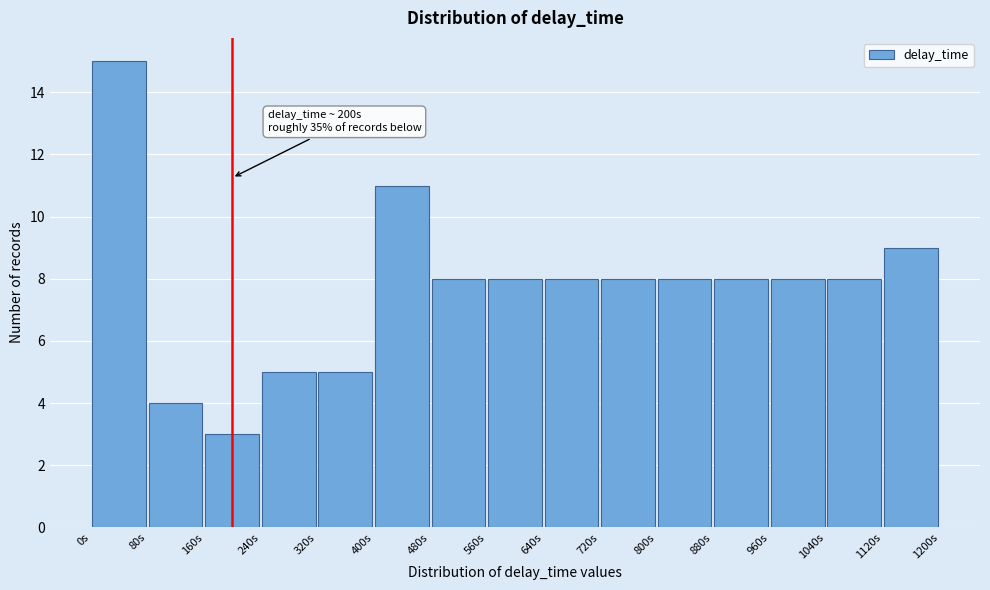

Which range on the x-axis has the tallest bar?

0 to 80